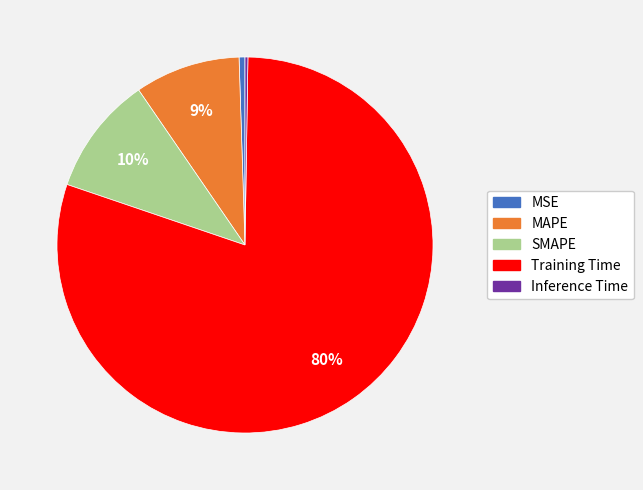

Is it true that MAPE is 23% of the pie?

False